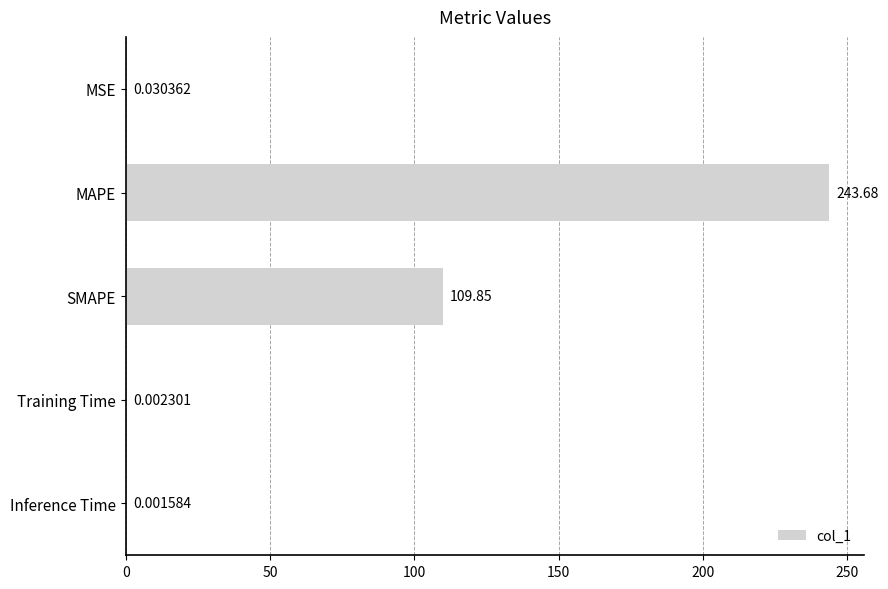

Where is the data nearest to the value 121?

SMAPE